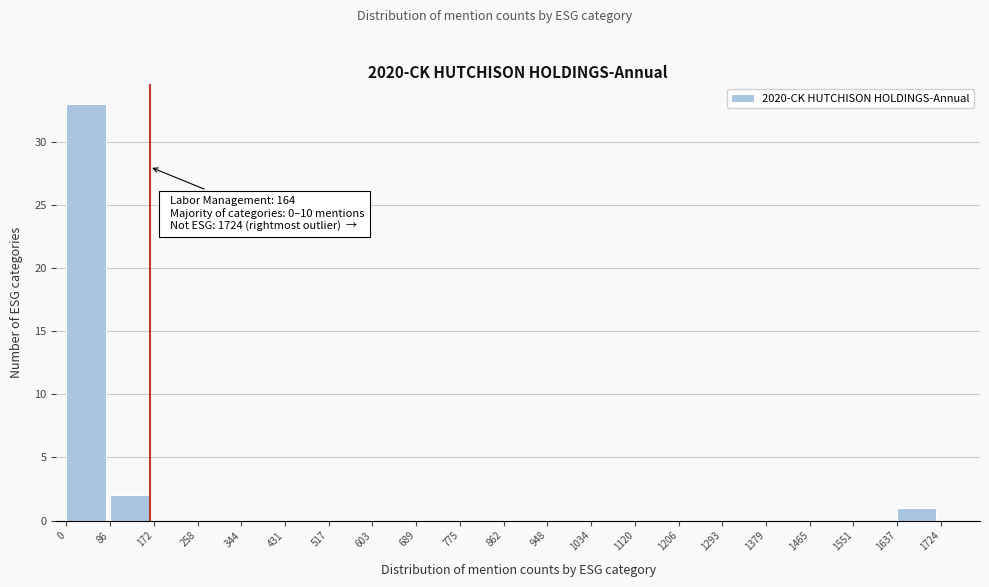

Which range on the x-axis has the tallest bar?

0 to 86